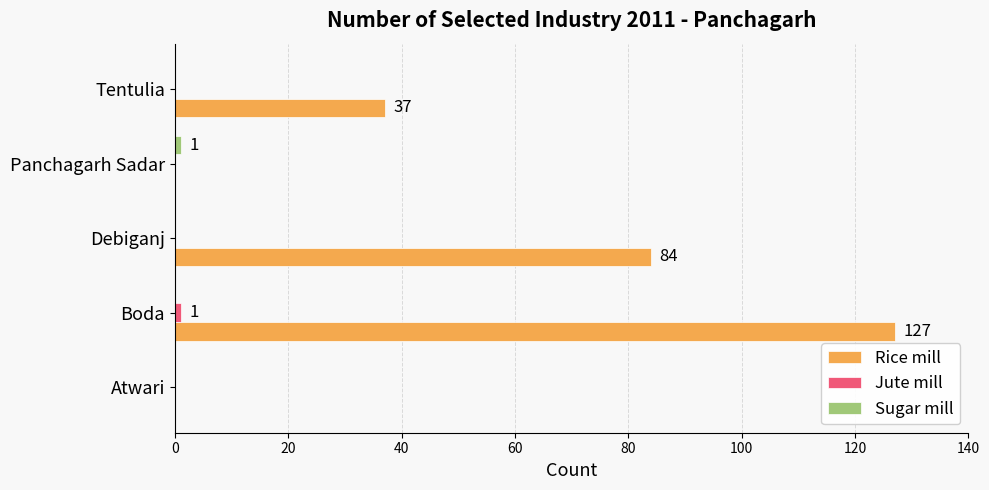

Between Boda and Debiganj, which series saw the biggest shift?

Rice mill